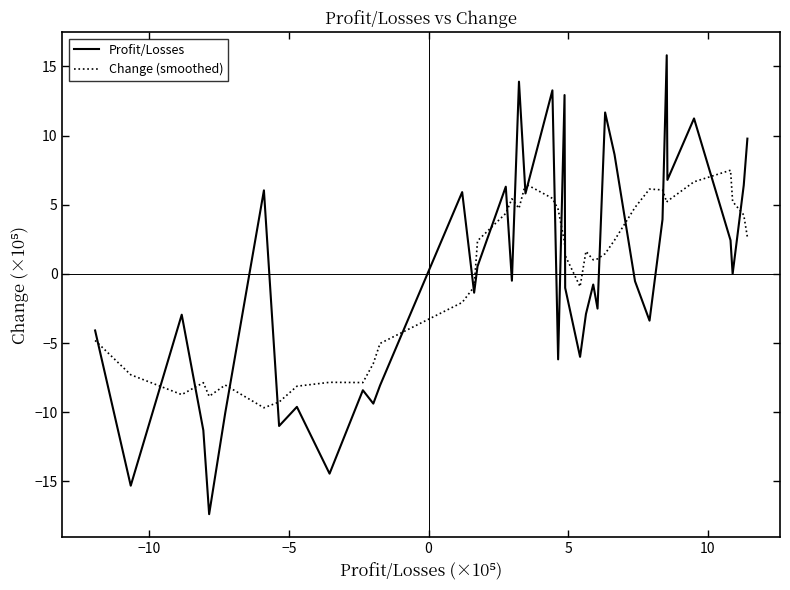

Which series has the largest range (max minus min)?

Profit/Losses